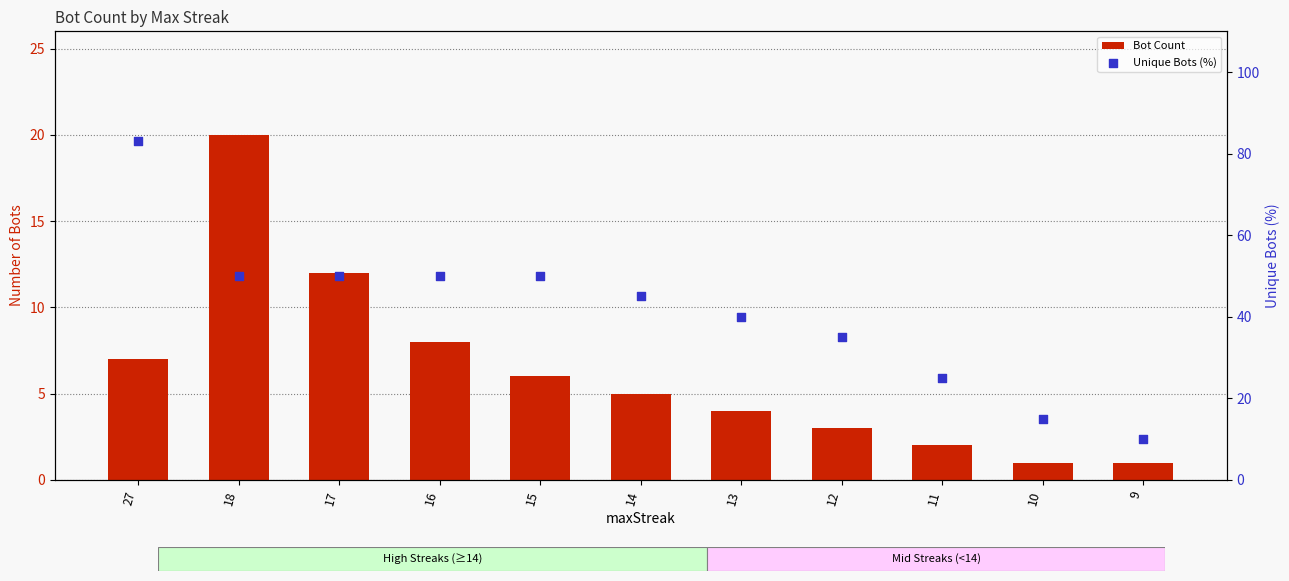

What is the total value across all series at 13?

44